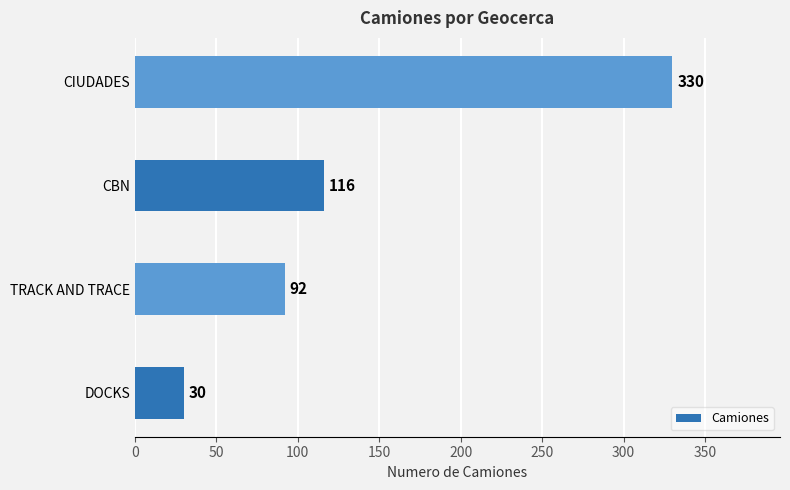

The chart shows a value of 30 at DOCKS. True or false?

True